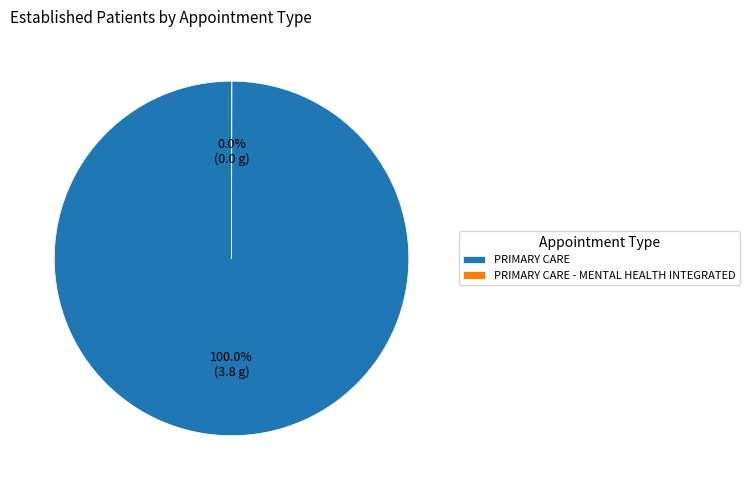

Is PRIMARY CARE the majority of the pie?

Yes